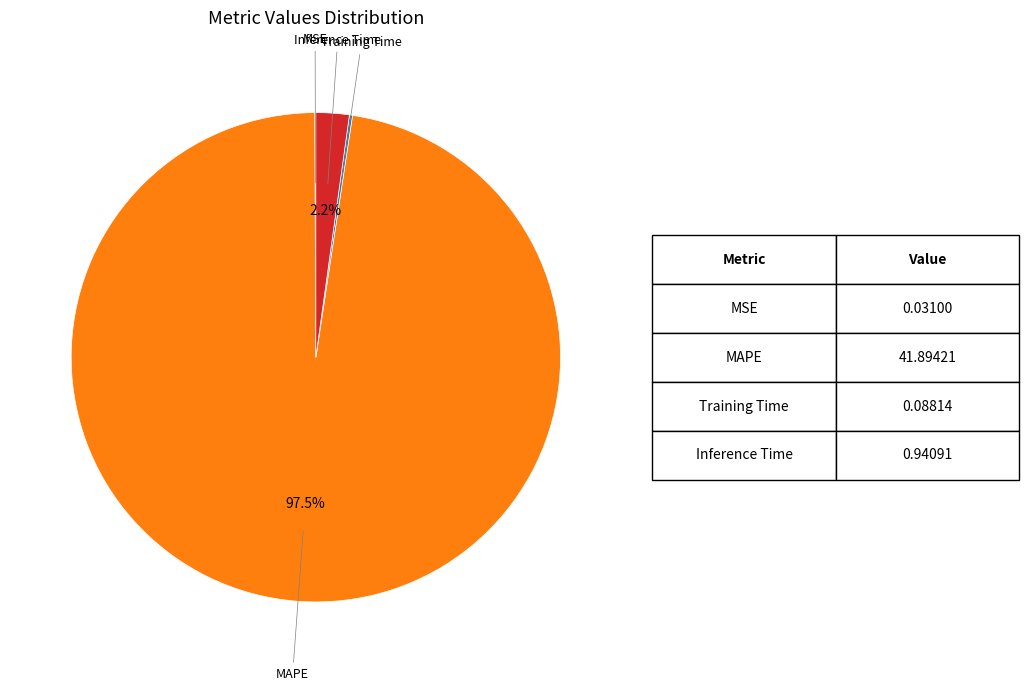

Is there a majority slice in this chart?

Yes